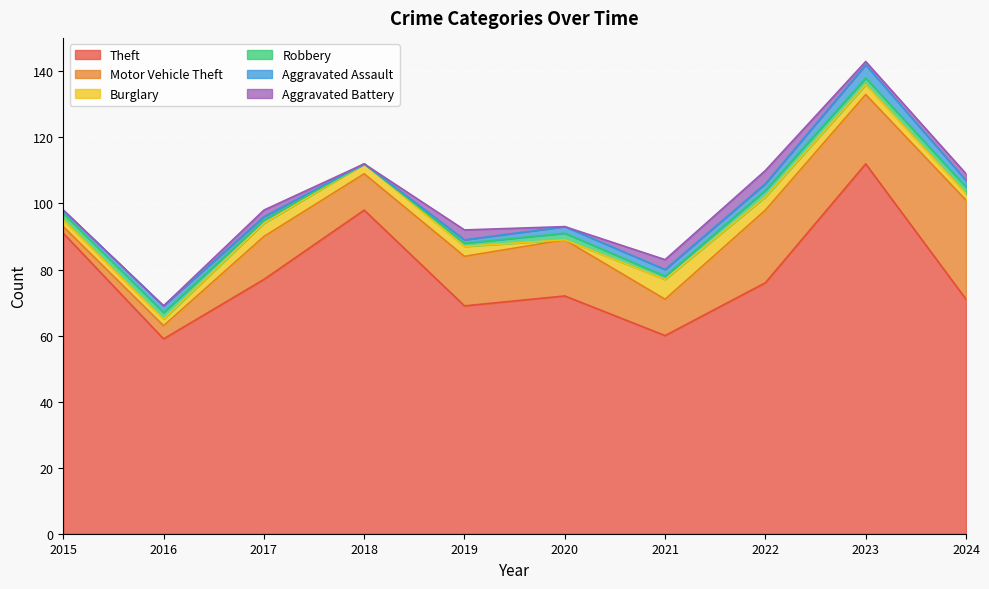

How many lines are shown in the chart?

6